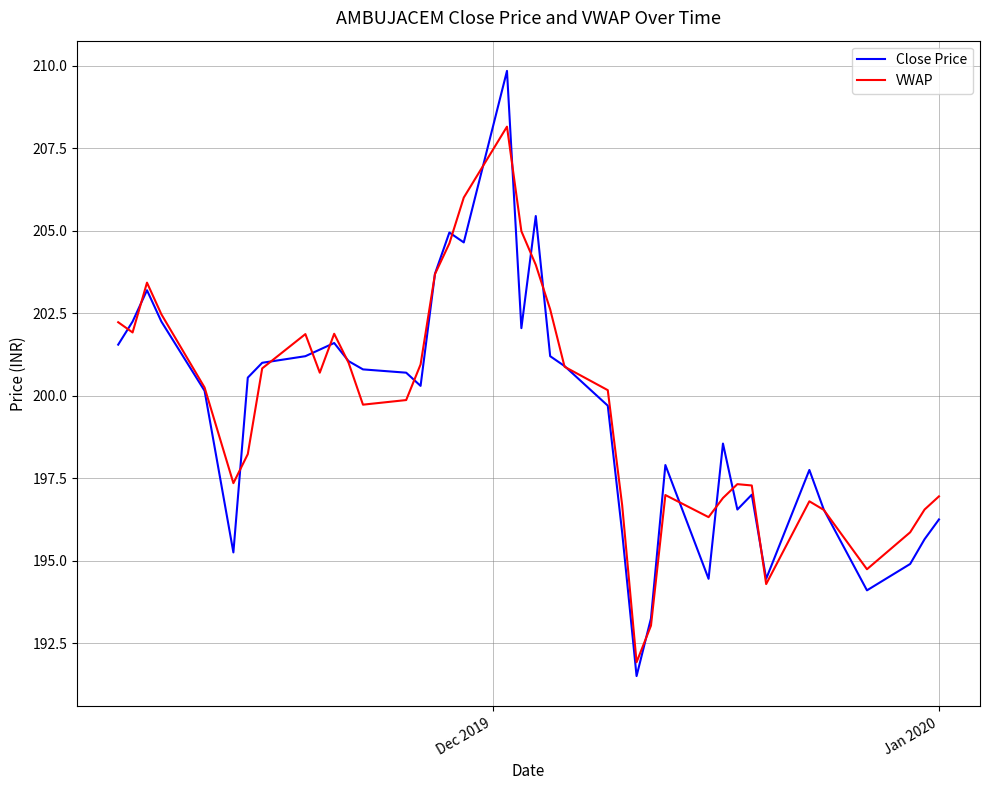

List the series in order of their peak value, lowest first.

VWAP, Close Price